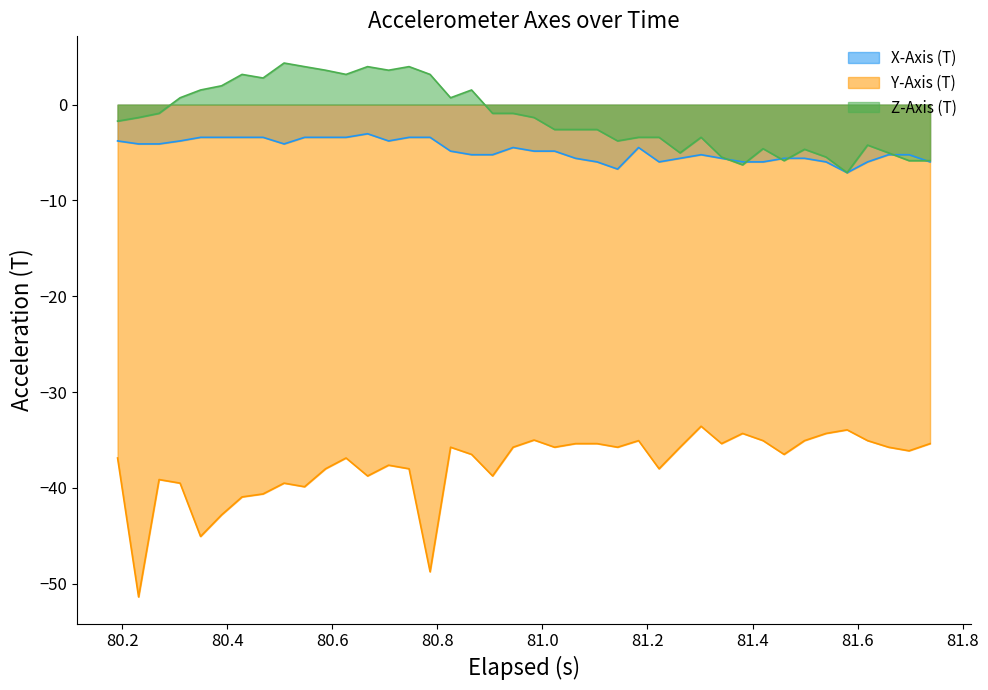

Which series has the largest total across all categories?

Z-Axis (T)